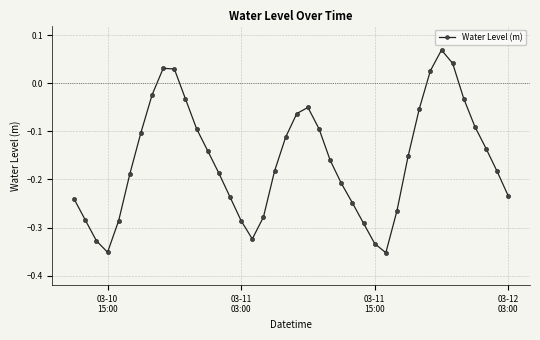

What is the difference between the second highest and minimum values?

0.4